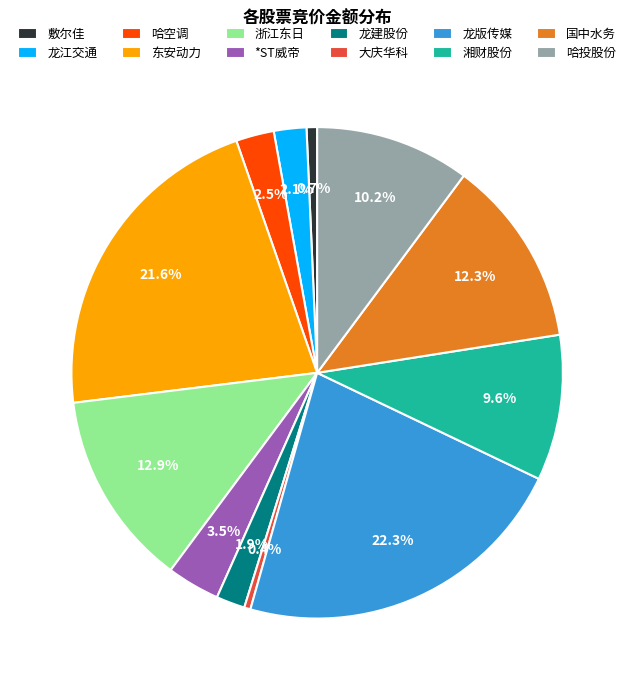

The 敷尔佳 slice represents 1% of the pie. True or false?

True